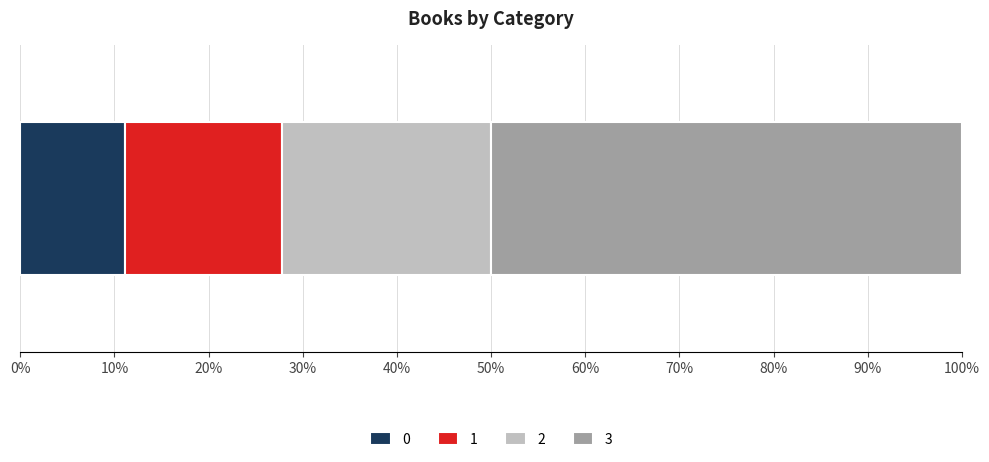

What are all the series names shown in the legend?

0, 1, 2, 3